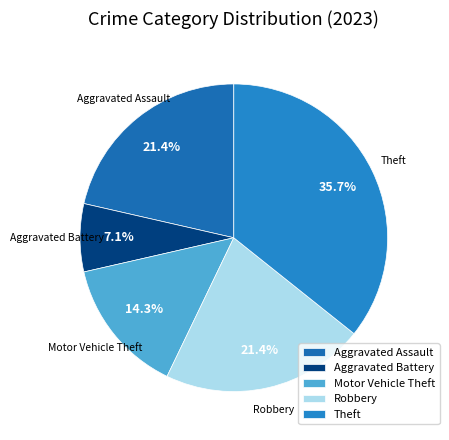

Which slice is the largest?

Theft